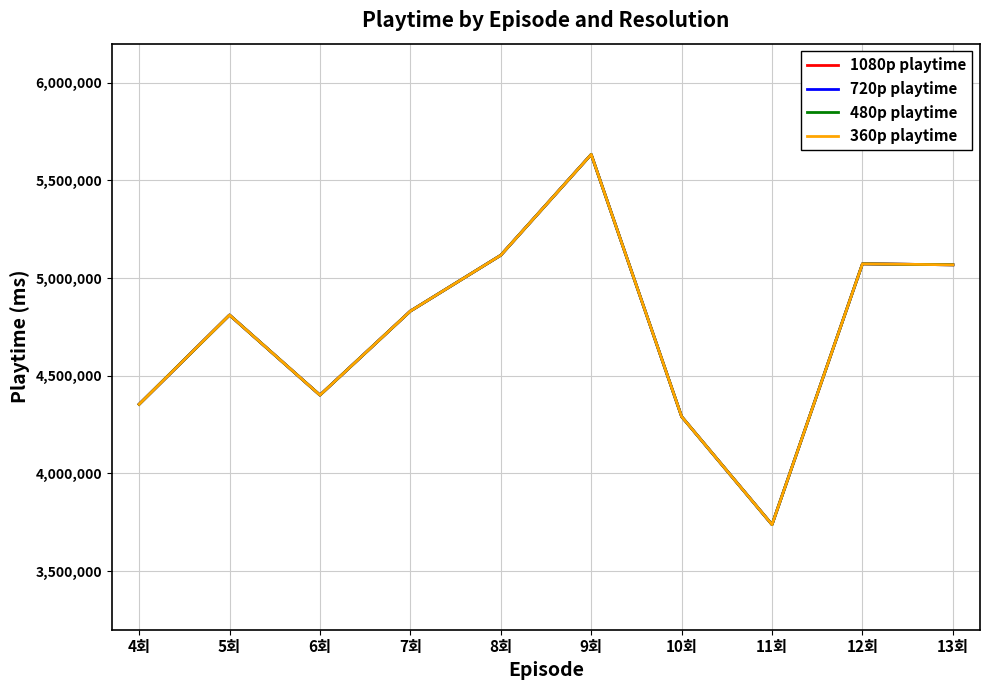

What is the maximum value shown in the chart?

5633000